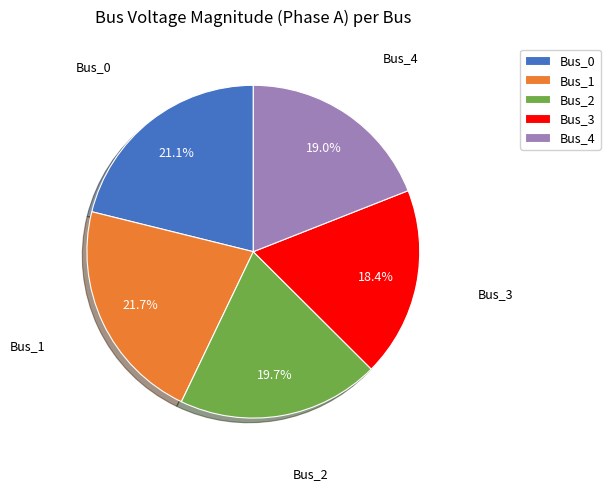

To the nearest percent, what percentage of the pie is Bus_0?

21%